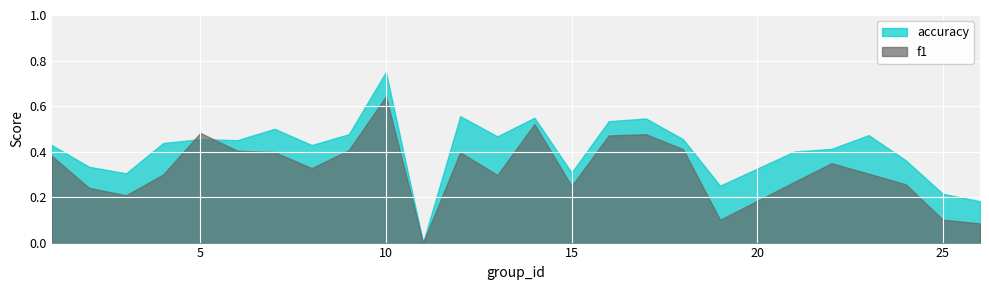

At which category does the chart reach its peak across all series?

10